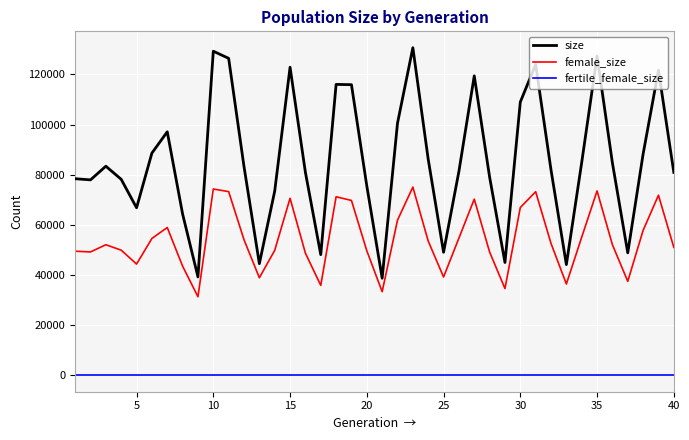

Which series has the widest spread of values?

size